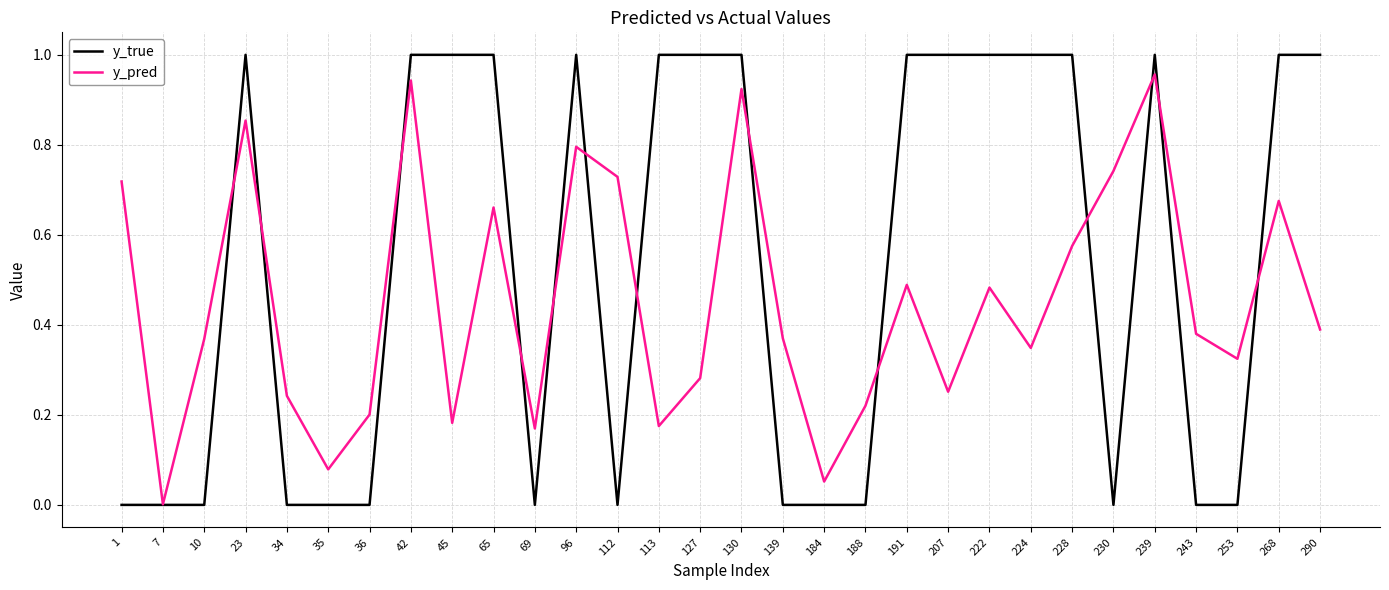

True or false: y_pred has a value of 0.4 at 139.

True